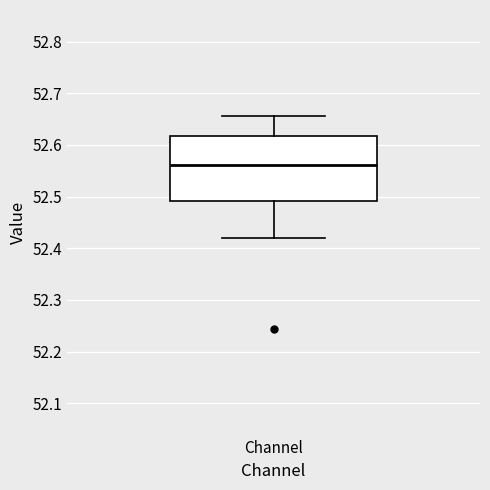

Where is the upper edge of the box for Channel on the y-axis? The values are not printed on the chart, so give them approximately, as read against the axis.

52.62